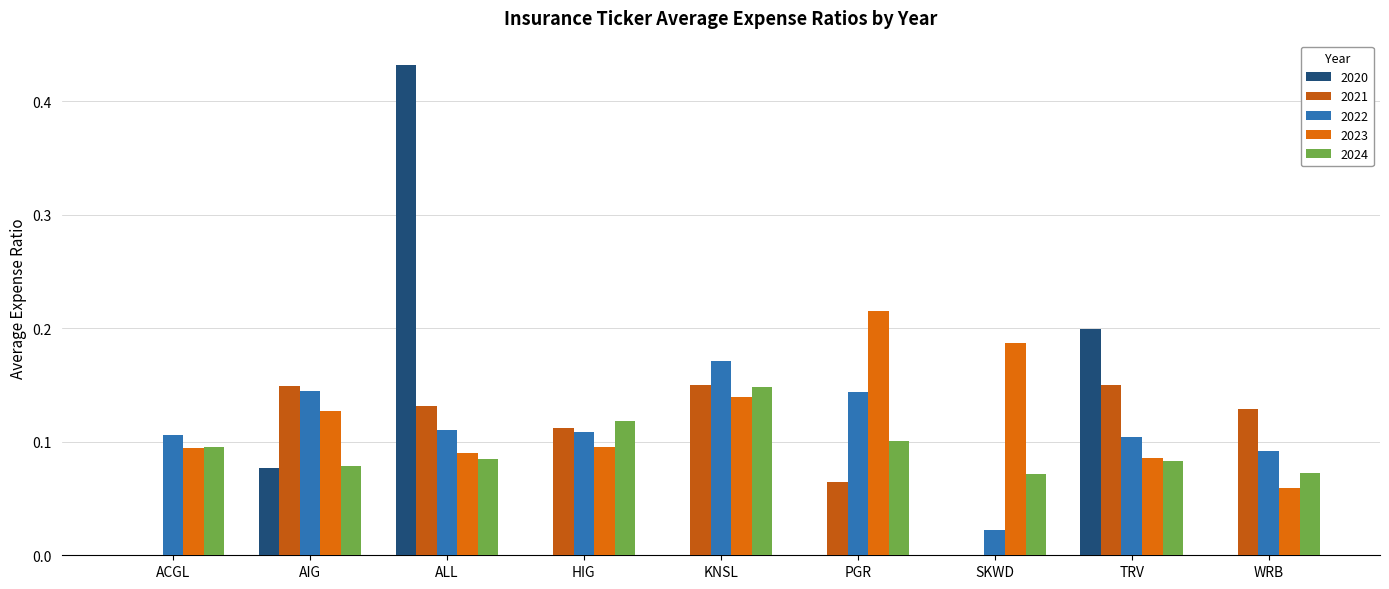

Are the bars horizontal?

No